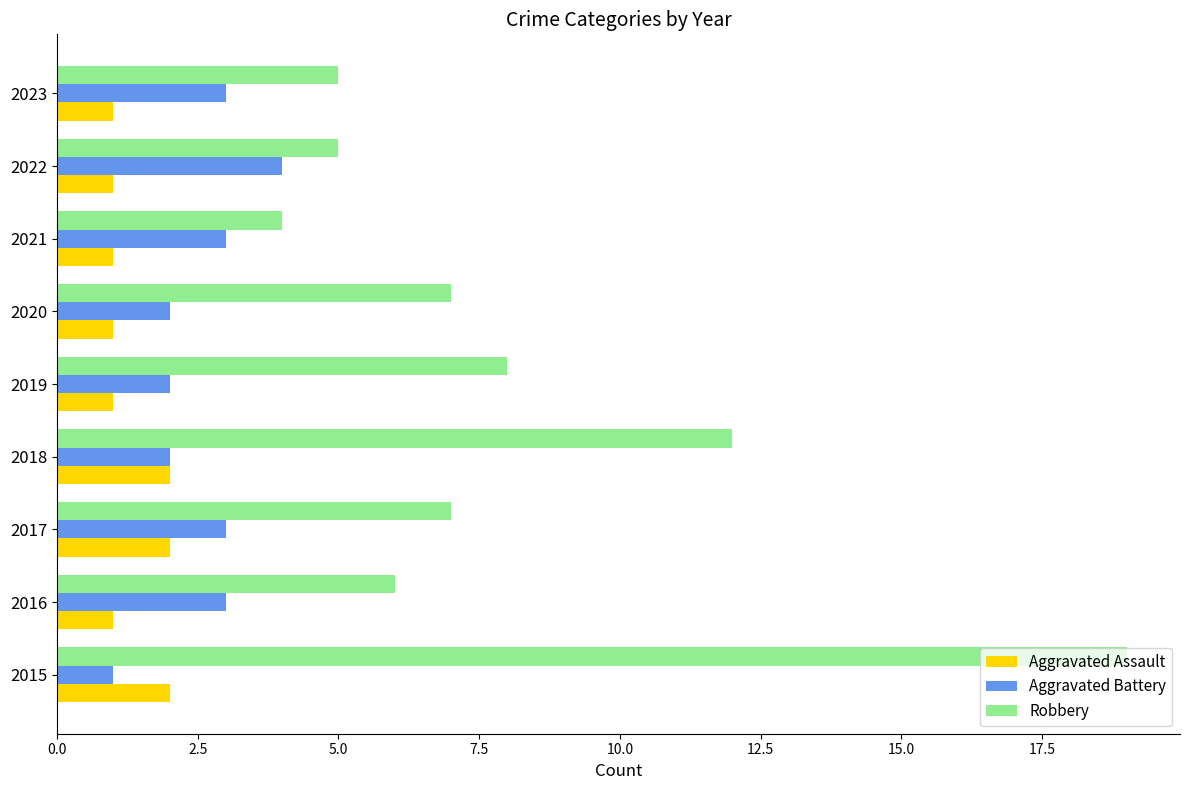

What are all the series names shown in the legend?

Aggravated Assault, Aggravated Battery, Robbery